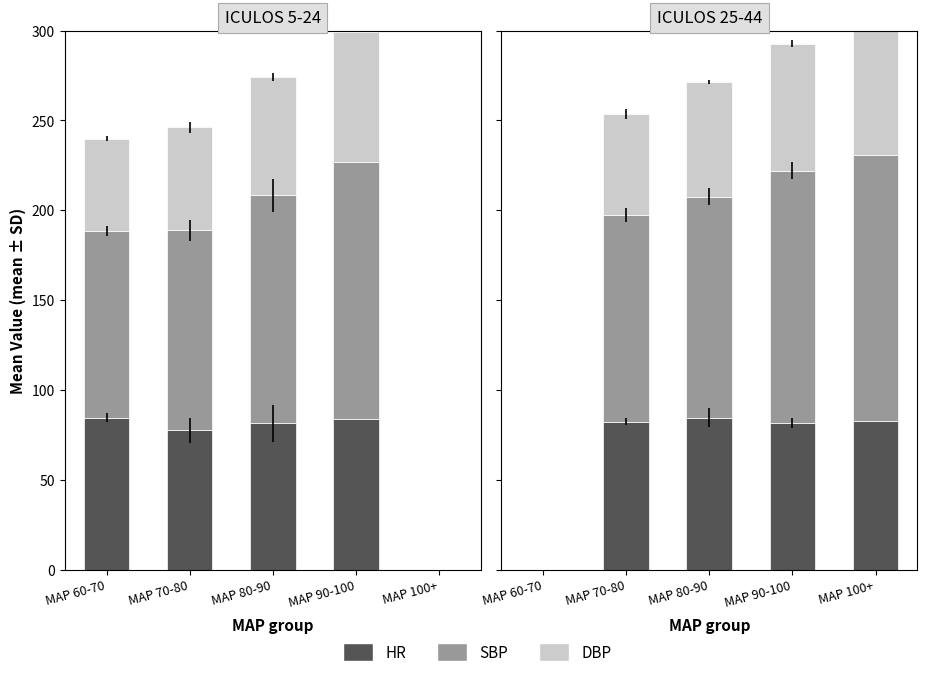

True or false: DBP has a value of 70.6 at MAP 90-100.

True